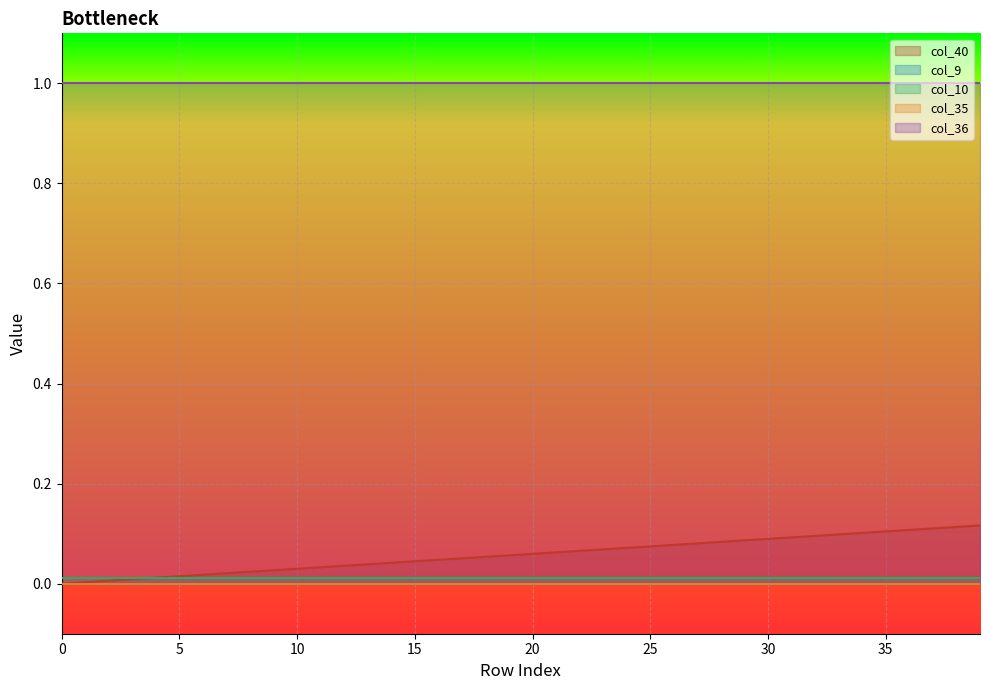

Between 0 and 34, which is larger?

34